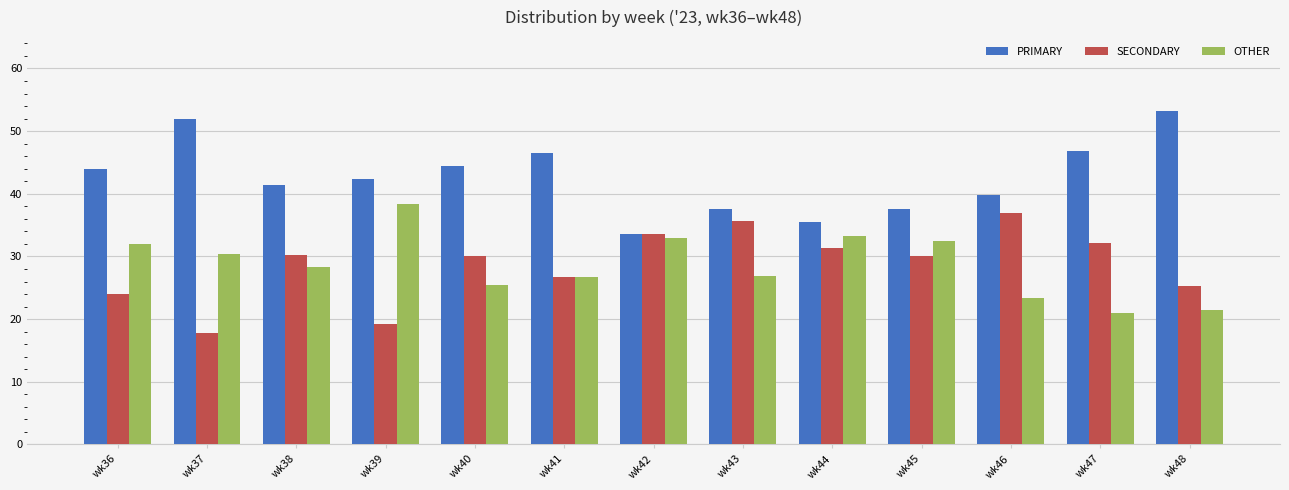

Where does the PRIMARY series first go above 42?

wk36